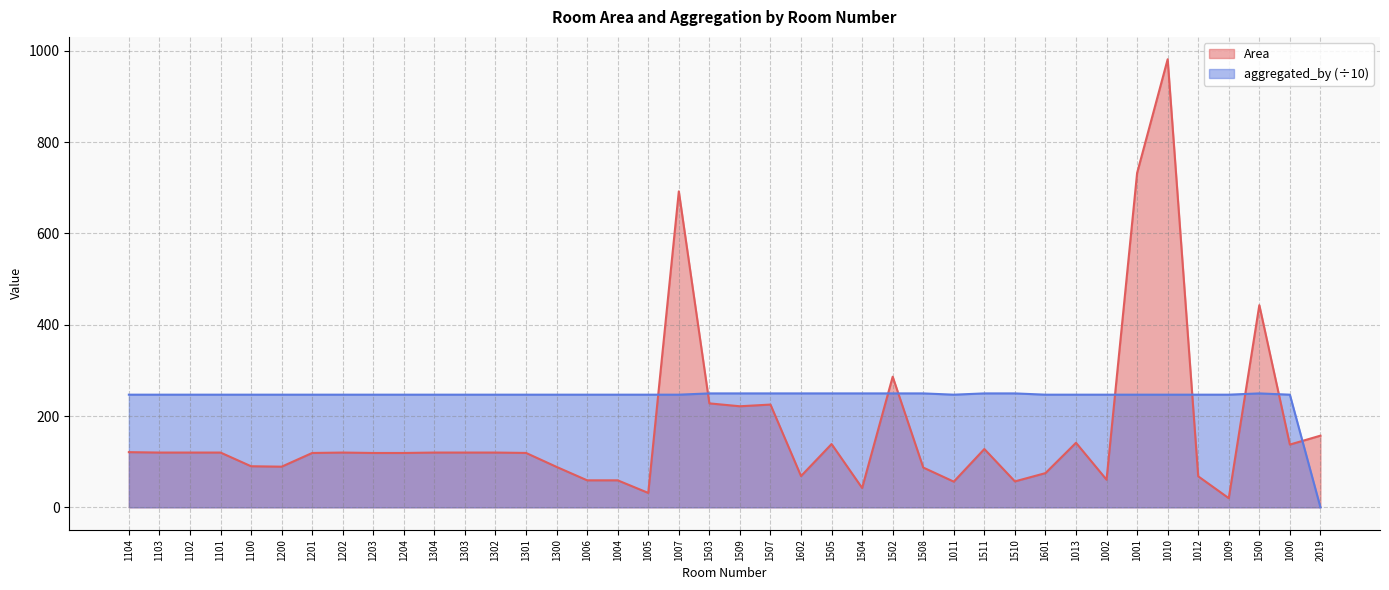

How many times do Area and aggregated_by cross each other?

9